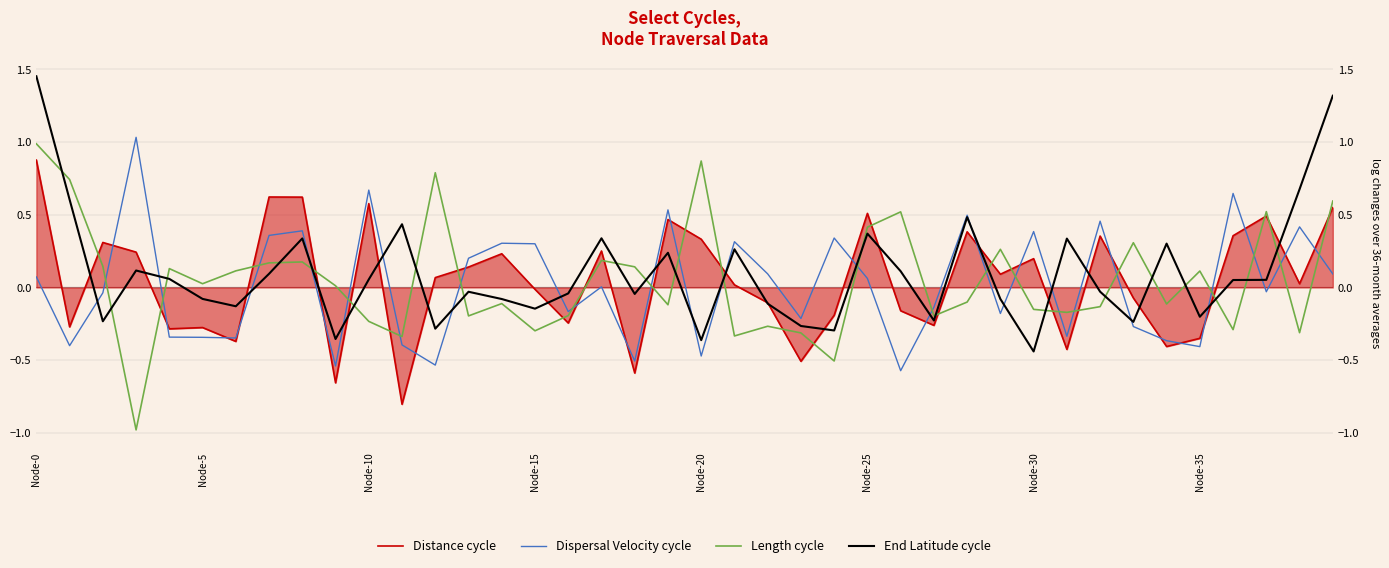

What is the minimum value shown in the chart?

-1.0